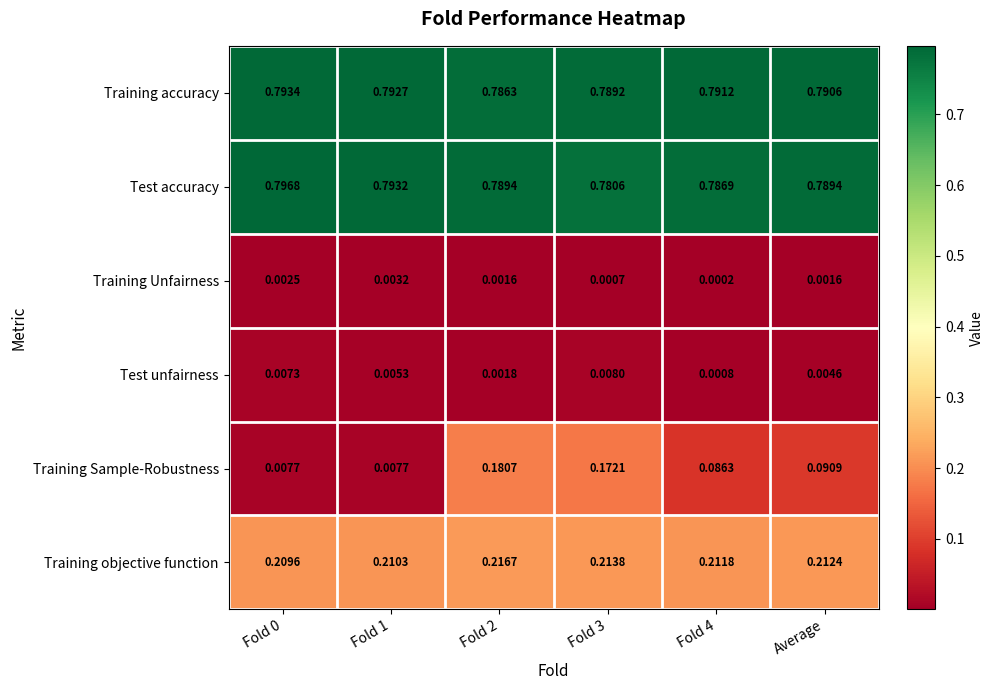

Is the value of Test unfairness at Fold 3 greater than the value of Training objective function at Fold 3?

No